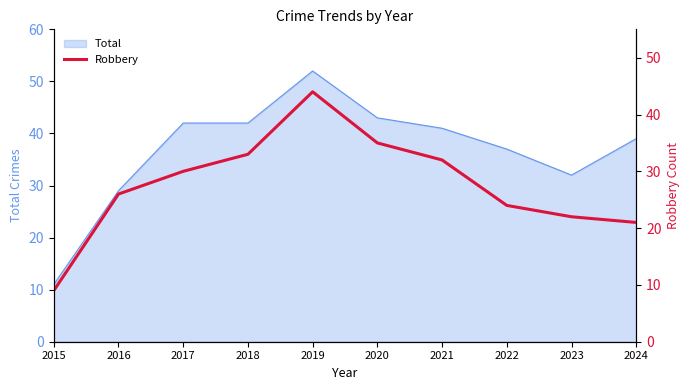

What is the lowest value of the Total series?

11